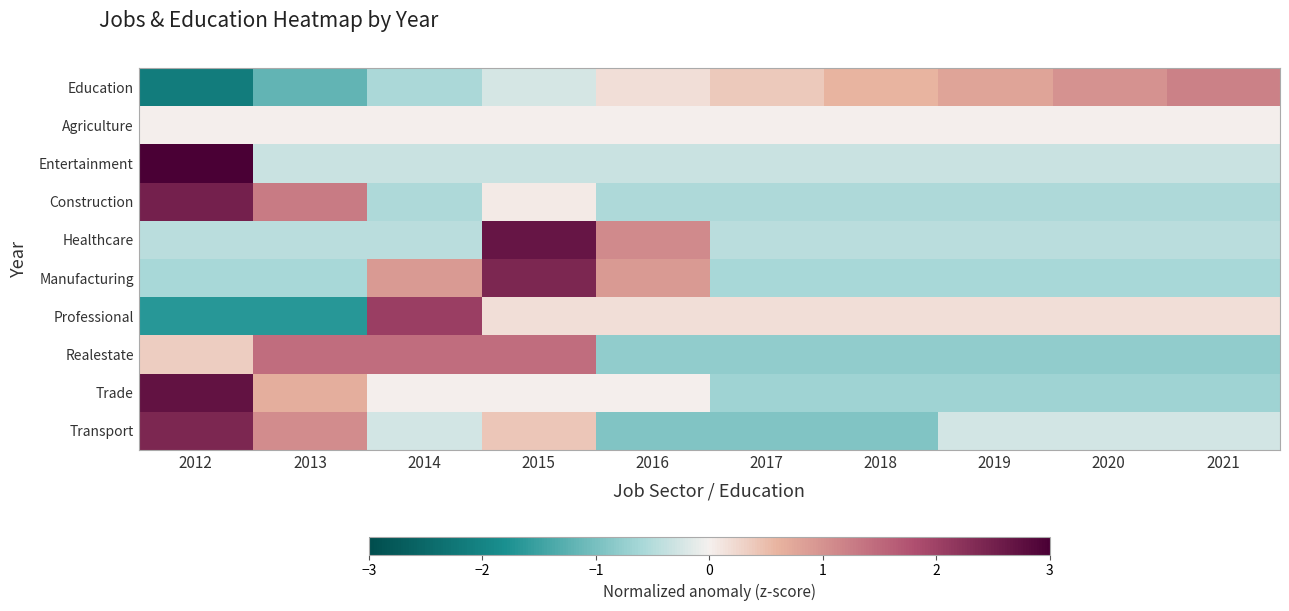

At 2012, list the series in order from largest to smallest.

Entertainment, Trade, Construction, Transport, Realestate, Agriculture, Healthcare, Manufacturing, Professional, Education